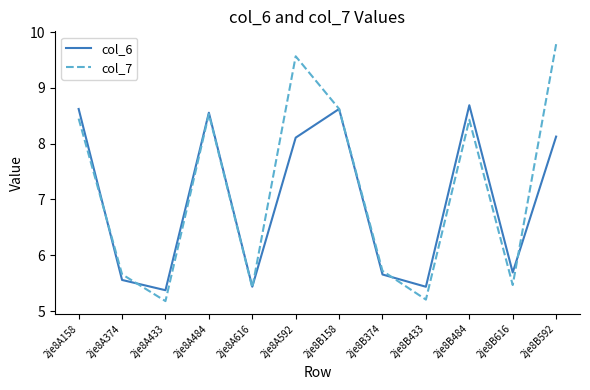

Which category has the highest value in the col_7 series?

2je8B592